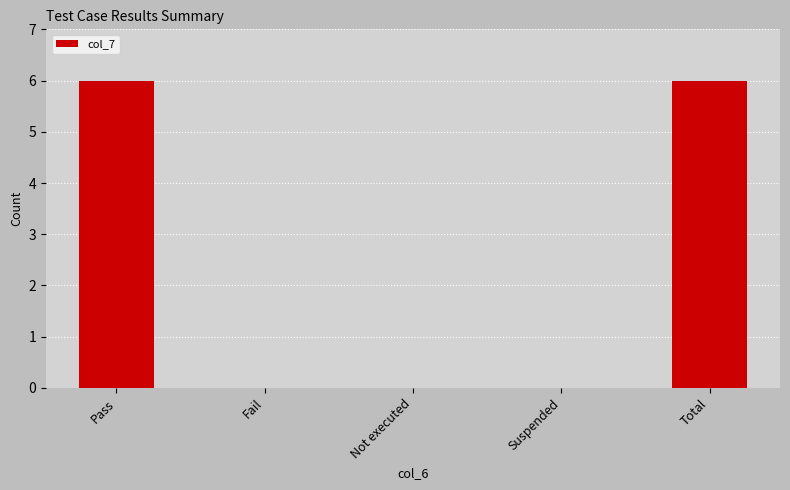

What is the sum of the values at Not executed and Pass?

6